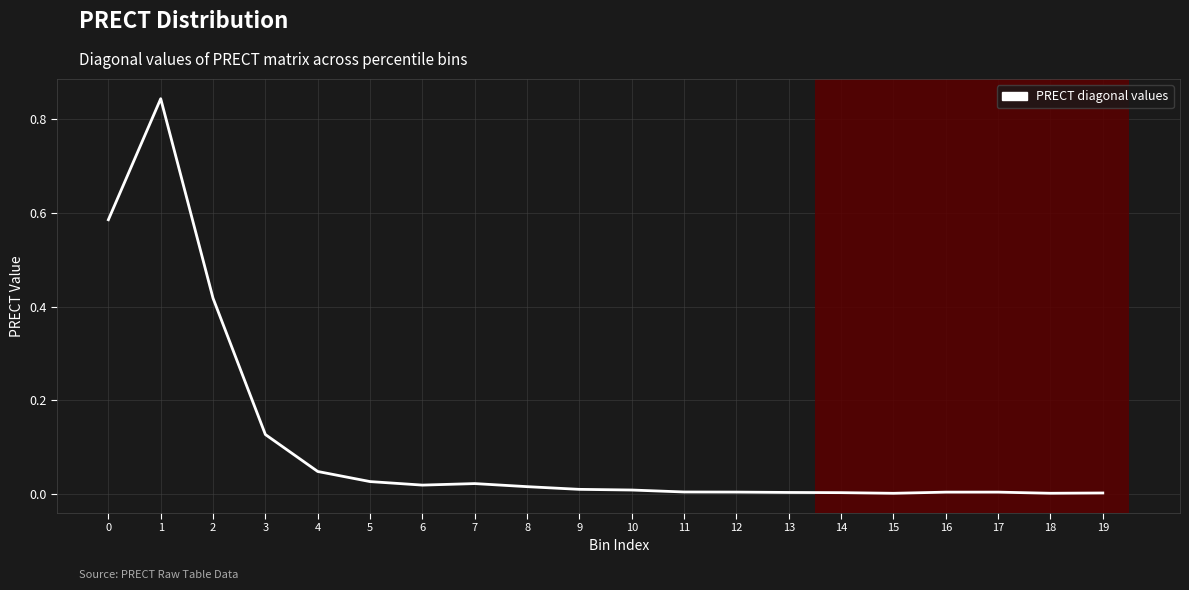

True or false: the data shows 0.0 at 18.

True